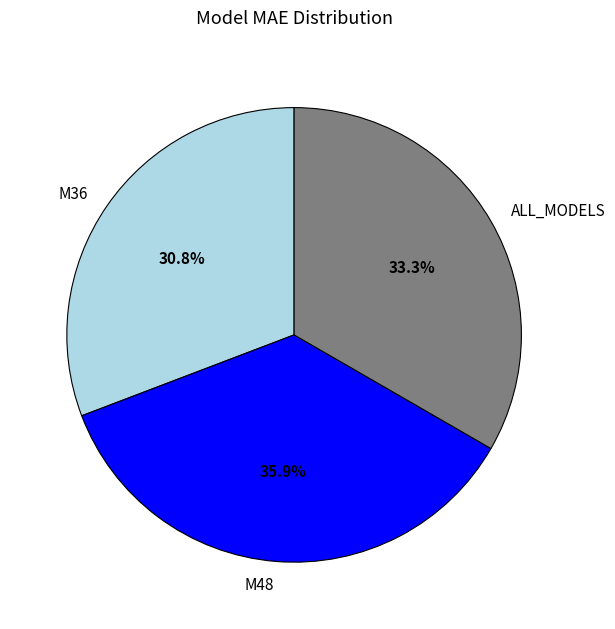

Combined, what portion of the pie is M36 and M48?

66.7%